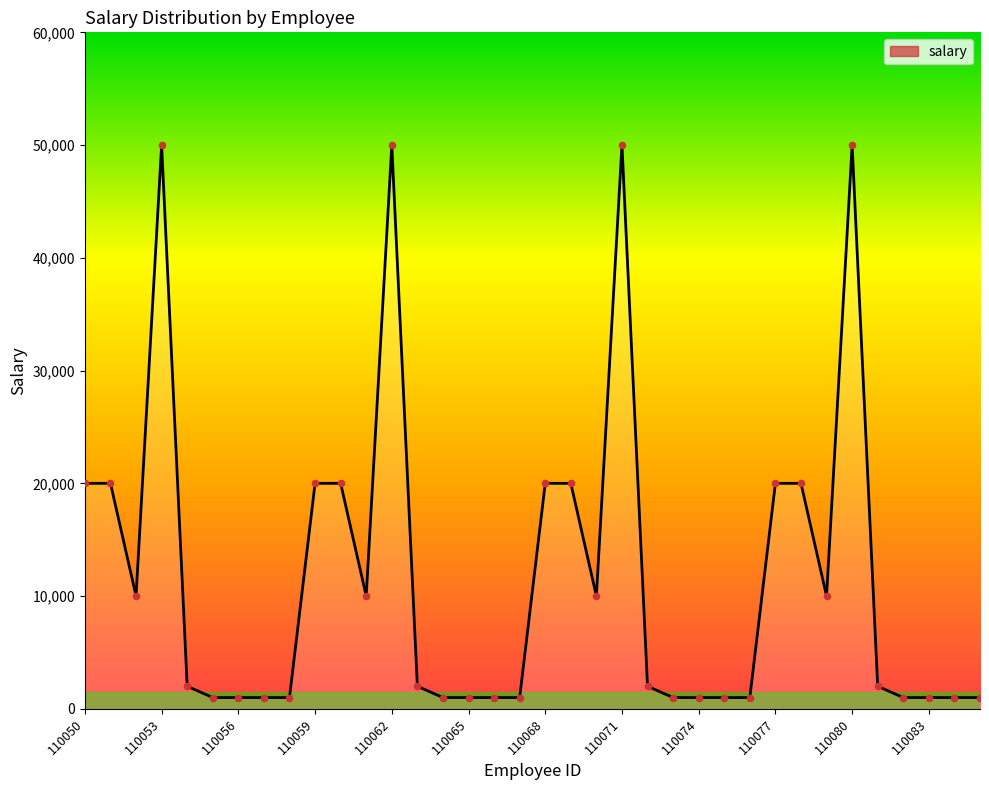

What is the greatest value displayed?

50000